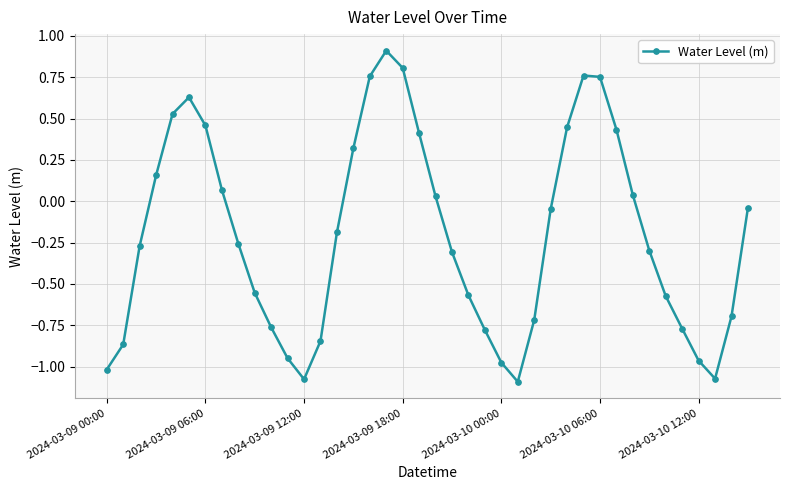

What is the sum of all values?

-8.2